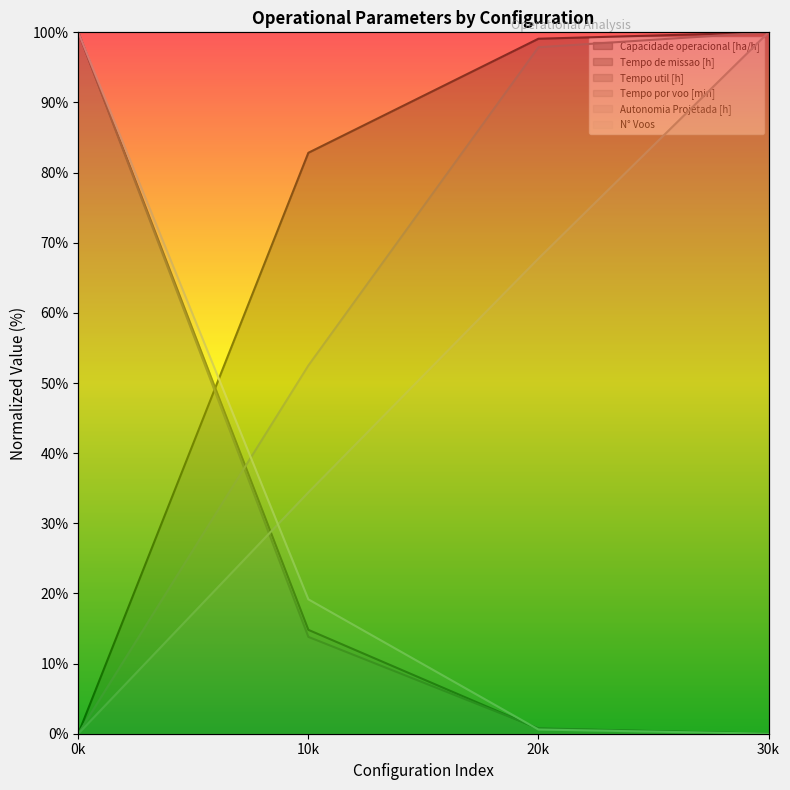

At which label does Tempo por voo [min] first exceed 97?

20k